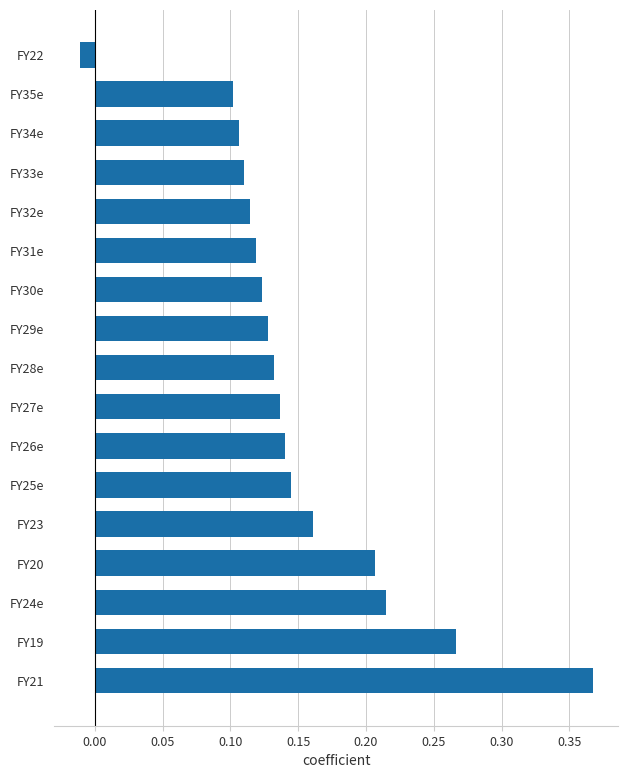

How many positive values are there?

16